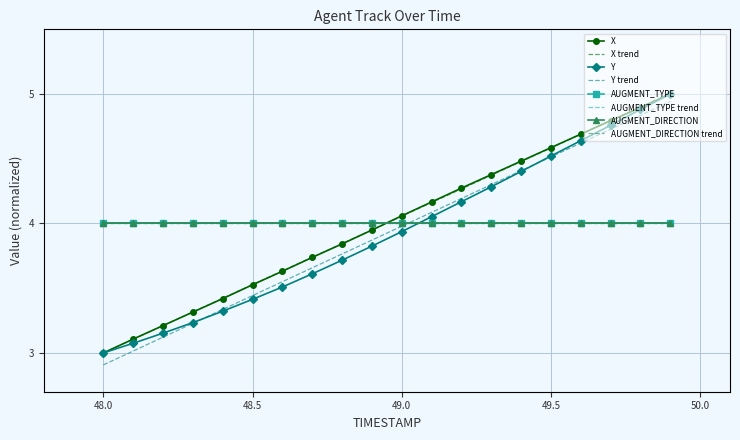

True or false: Y and X intersect in this chart.

False